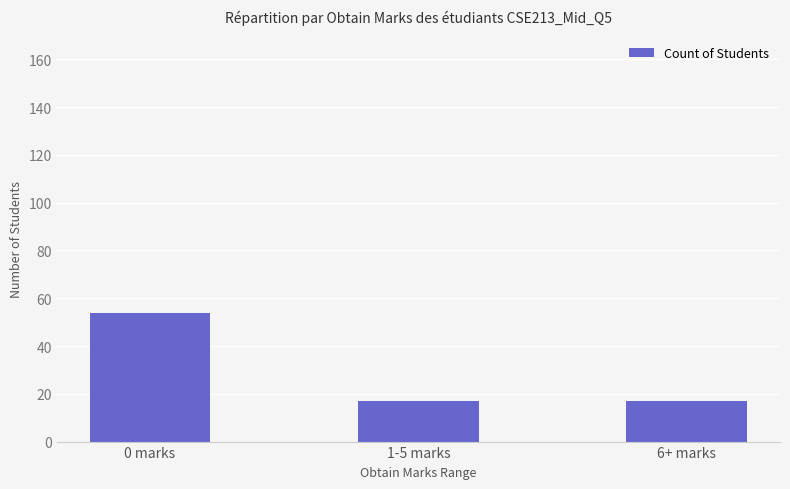

What is the label of the 1st bar from the right?

6+ marks